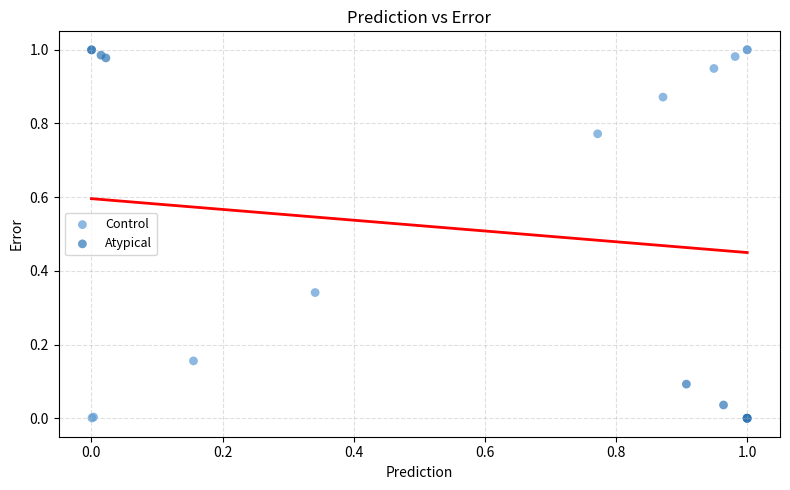

What are all the series names shown in the legend?

Control, Atypical